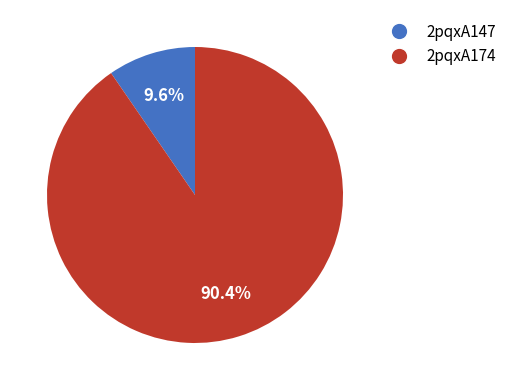

To the nearest percent, what portion does 2pqxA147 represent?

10%